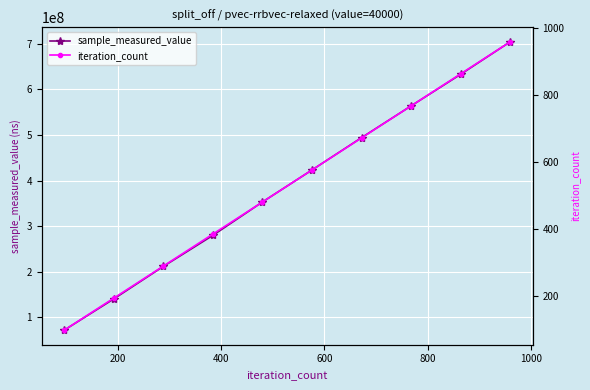

What is the lowest value of the sample_measured_value series?

70998810